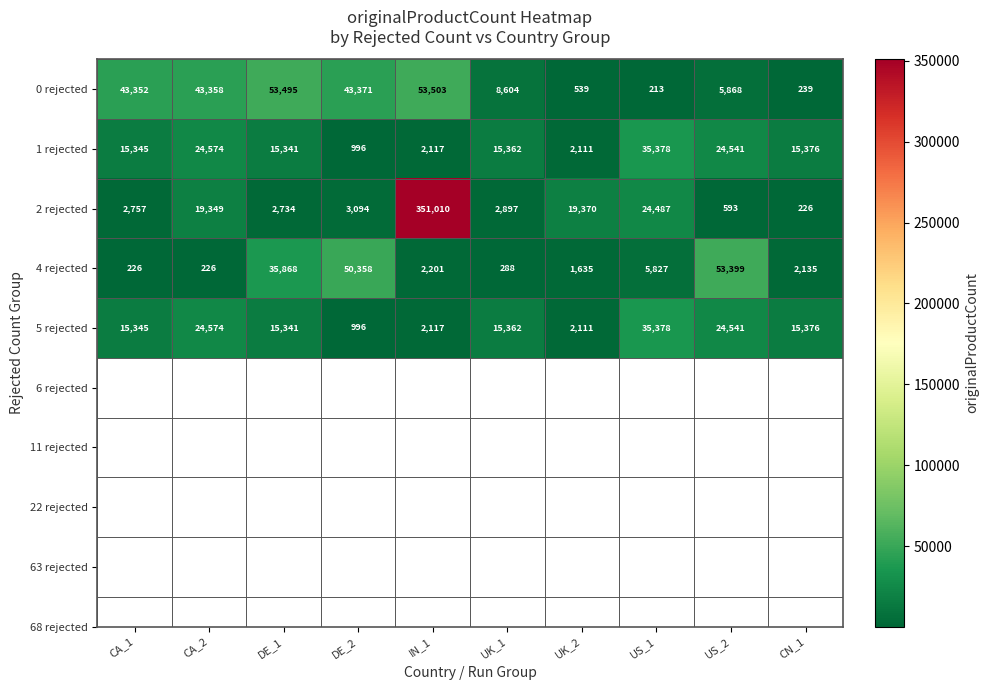

What is the spread (max minus min) of values at CN_1?

15150